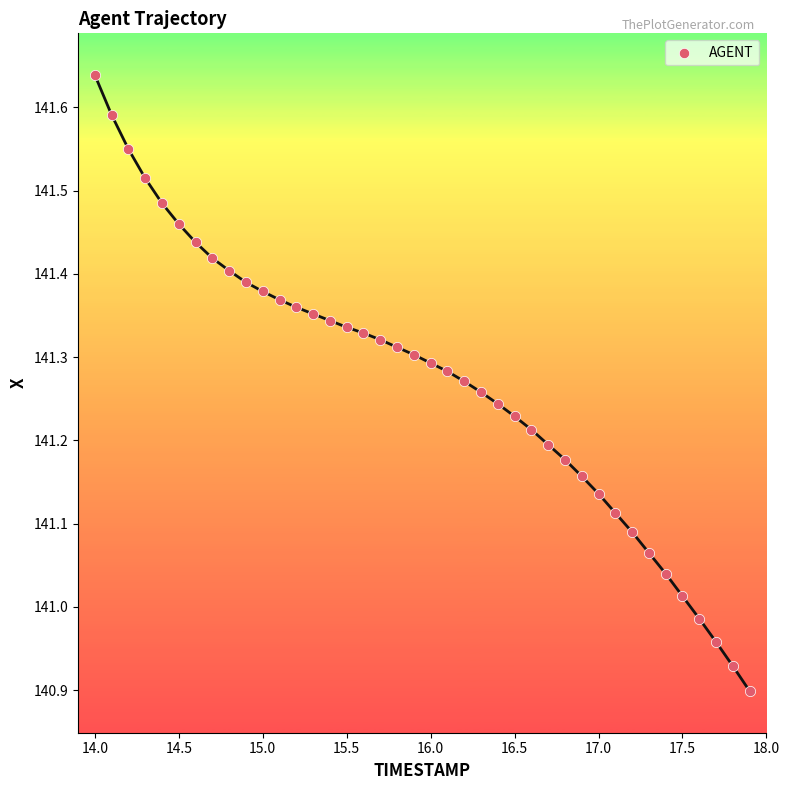

What is the range of X values (max minus min)?

3.9